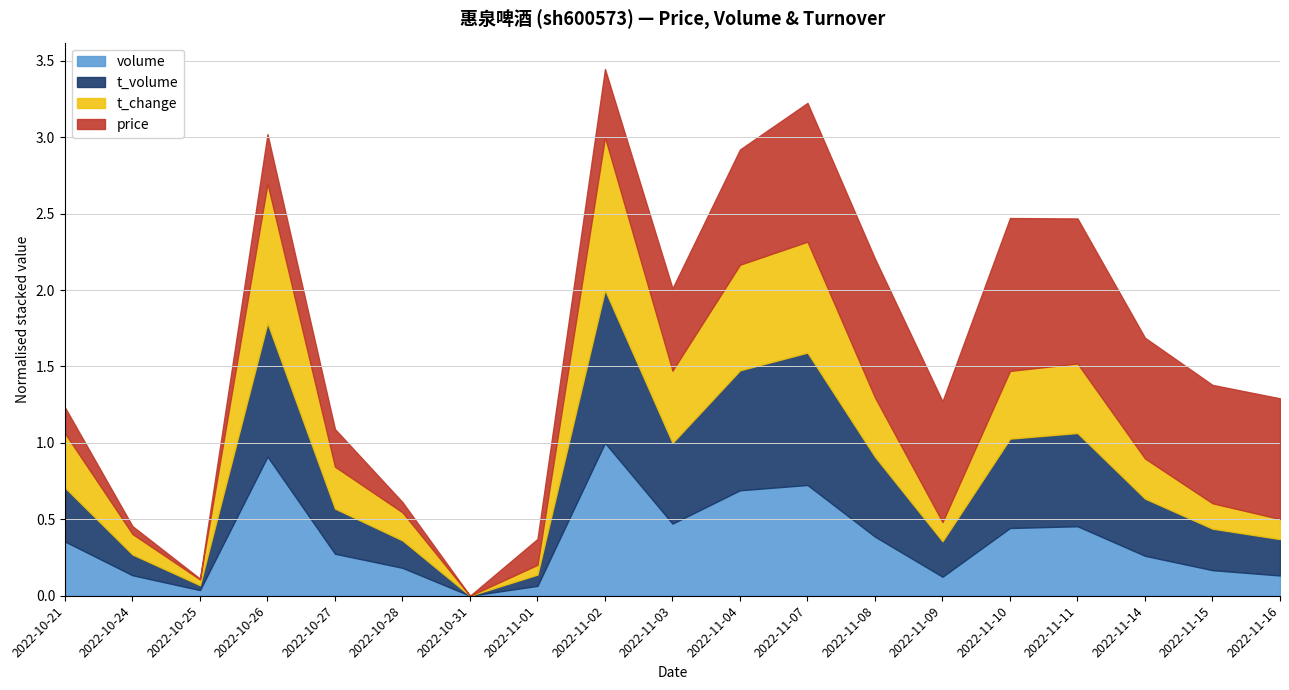

What are all the series names shown in the legend?

volume, t_volume, t_change, price